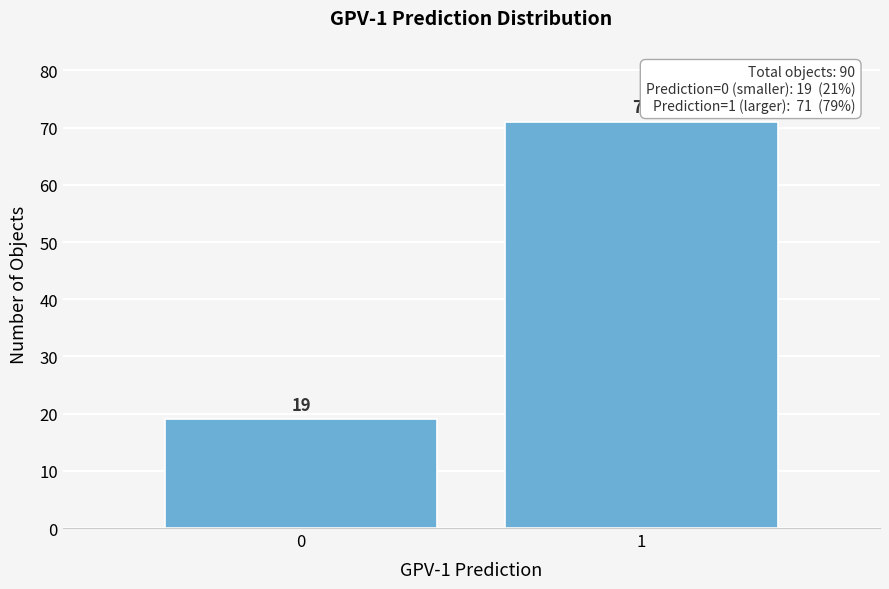

Reading left to right, transcribe all the data shown in this chart.

0=19	1=71